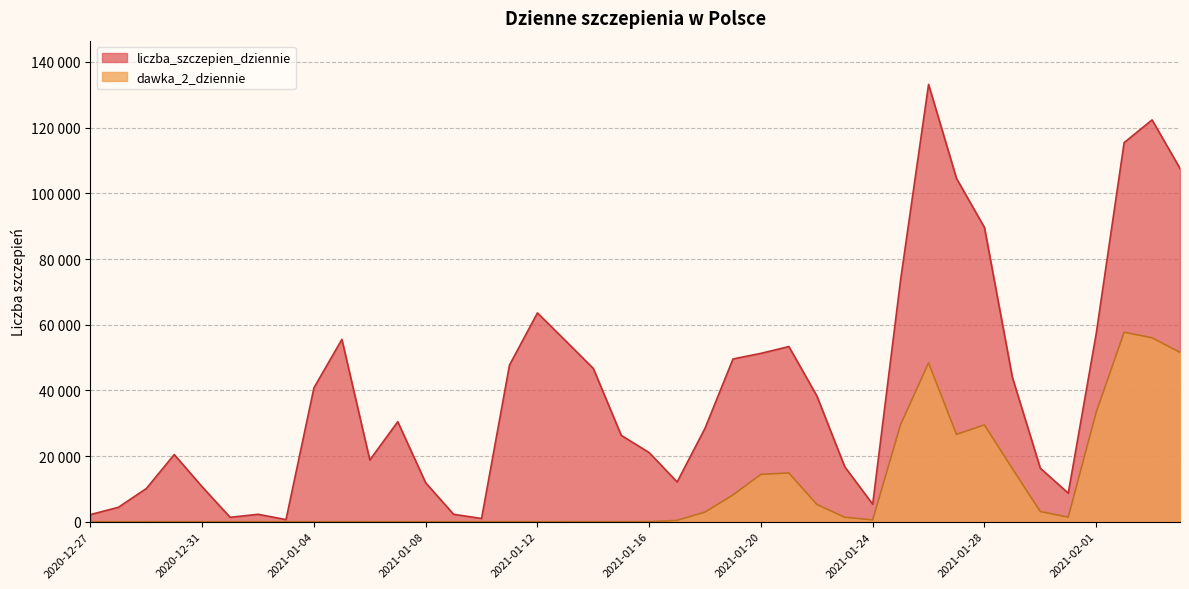

Which category has the highest value across all series?

2021-01-26